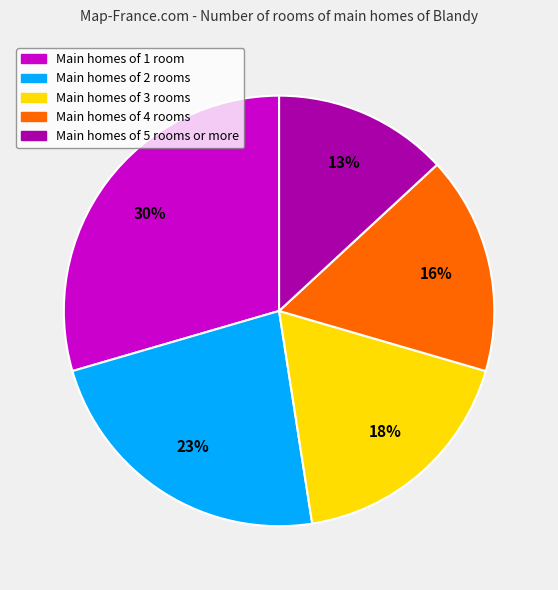

The Main homes of 2 rooms slice represents 23% of the pie. True or false?

True